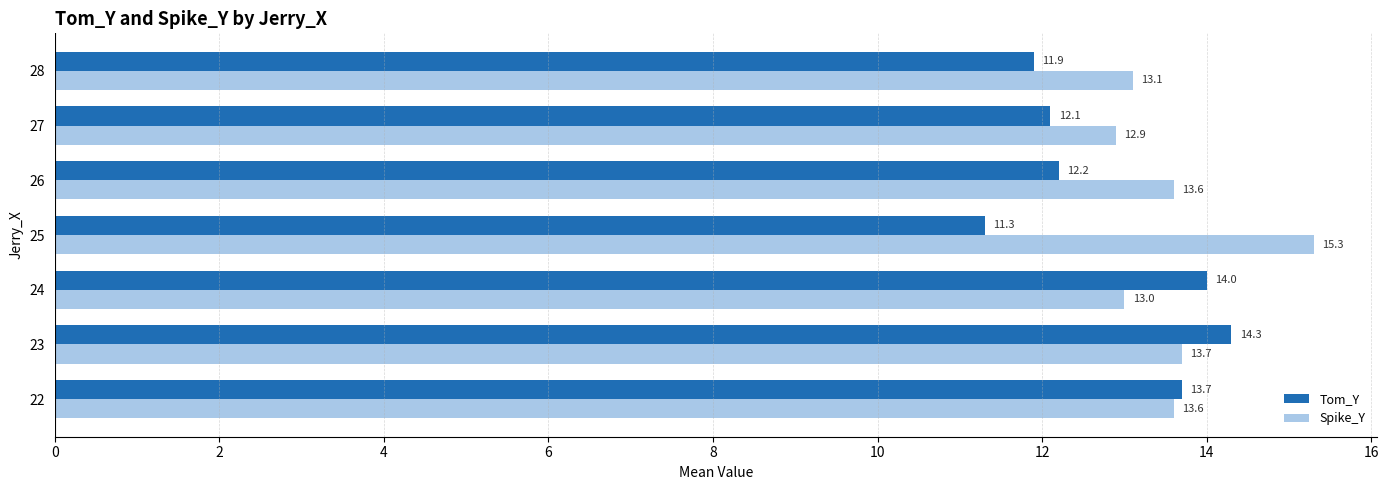

Is it true that Spike_Y equals 13.1 at 28?

True